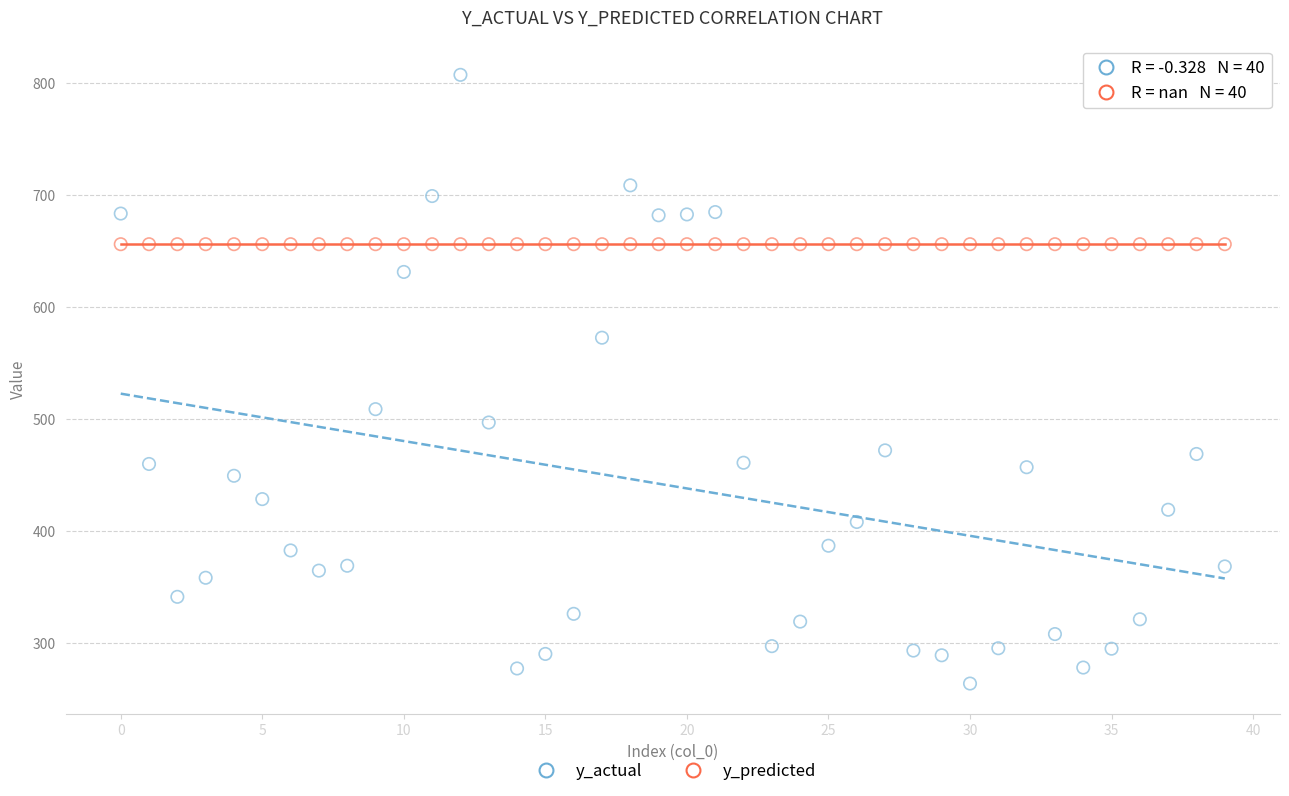

Which series contains the highest Y value?

y_actual